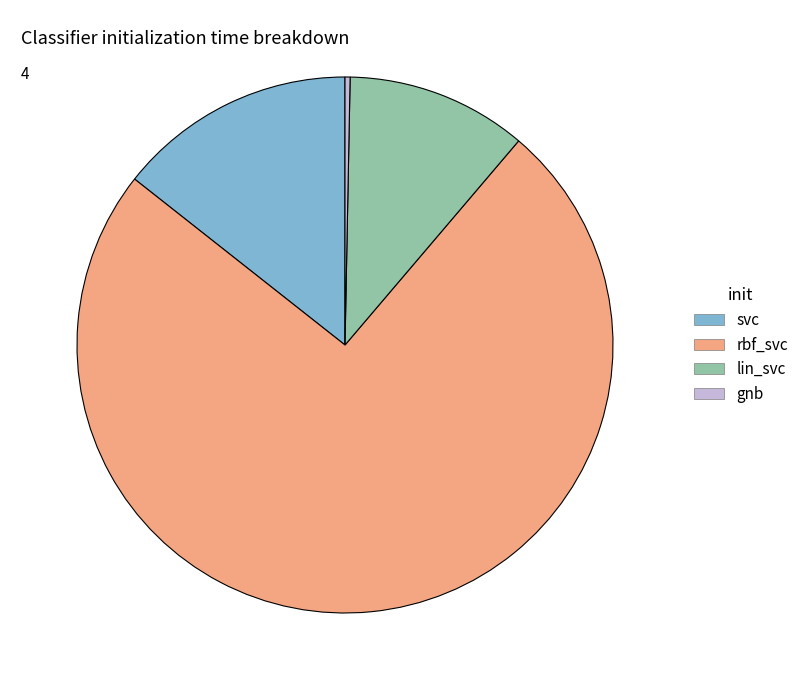

Which has a higher value, lin_svc or svc?

svc